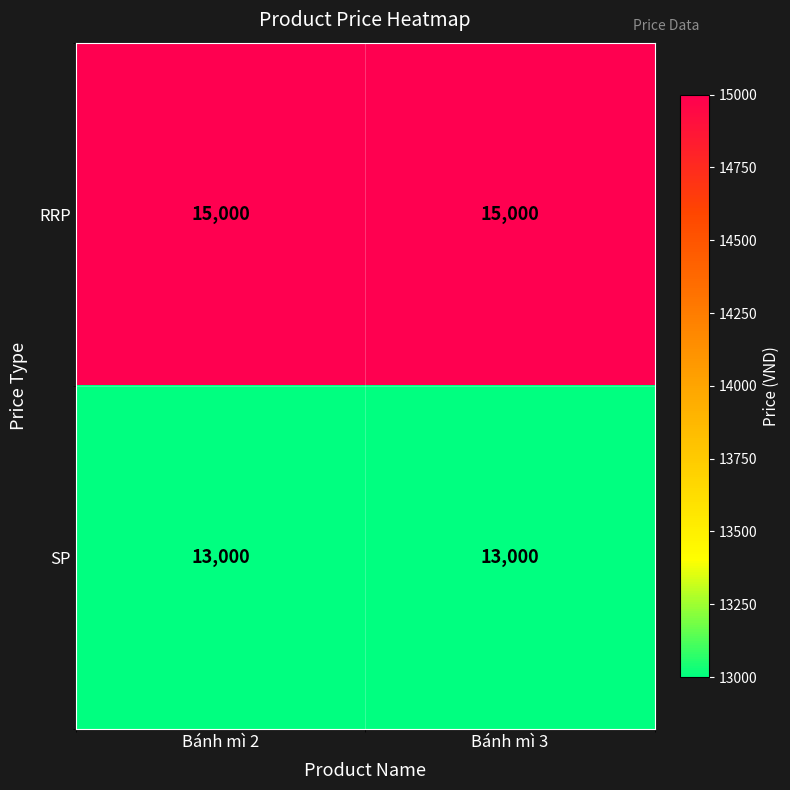

What is the sum of the SP values at Bánh mì 3 and Bánh mì 2?

26000